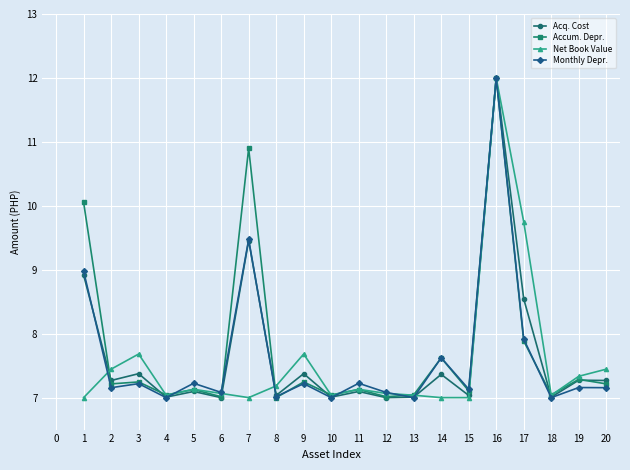

The value of Monthly Depr. at 5 is 7.2. True or false?

True